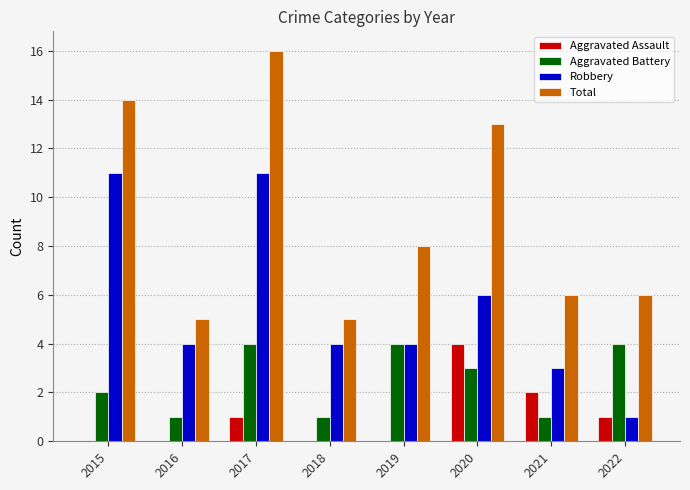

Which series has the largest total across all categories?

Total